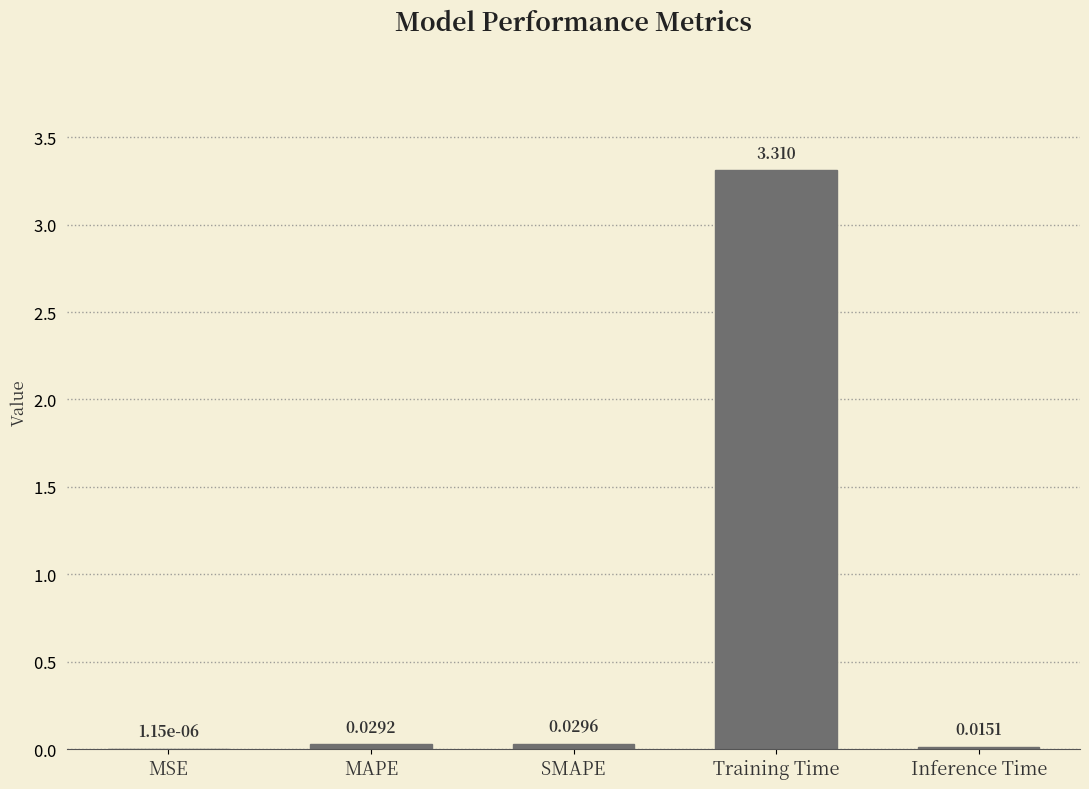

Where is the data nearest to the value 1?

SMAPE